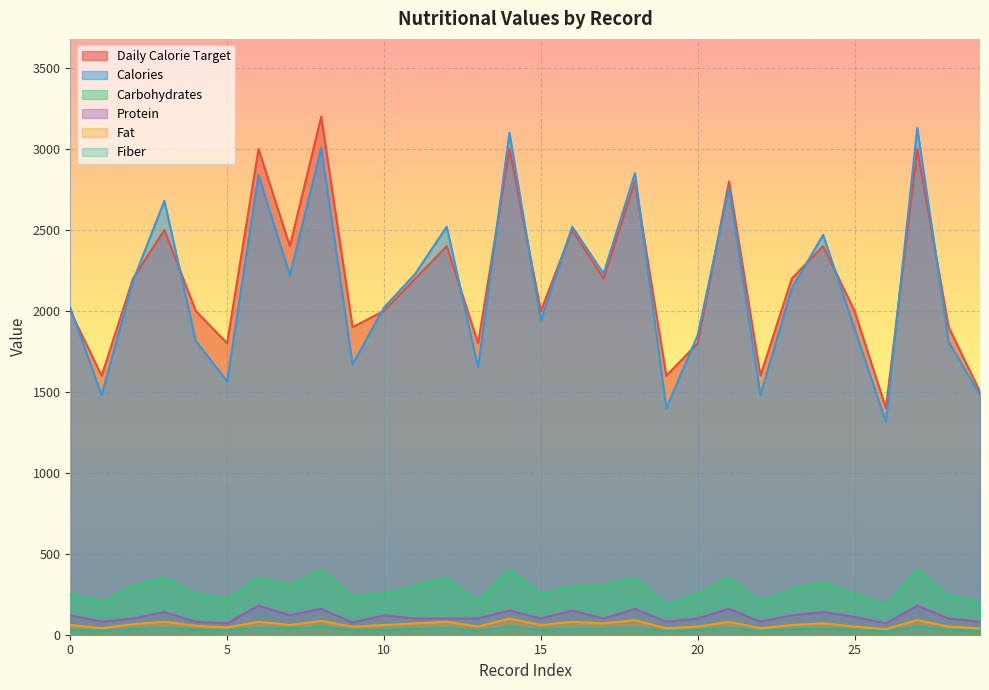

True or false: Carbohydrates and Fiber intersect in this chart.

False